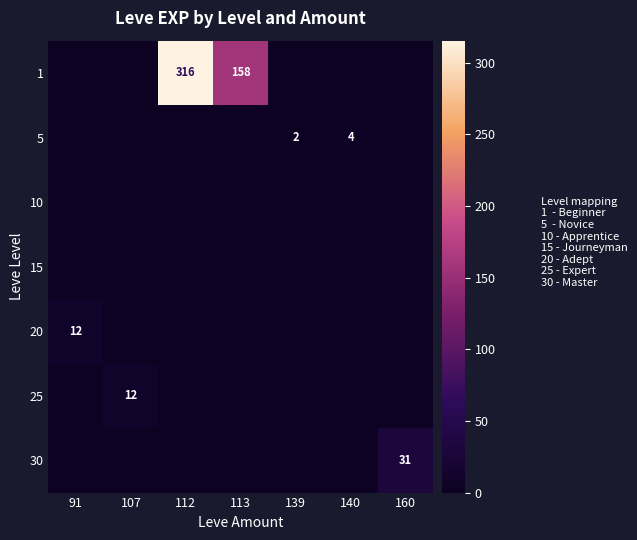

How many series are shown in this chart?

7